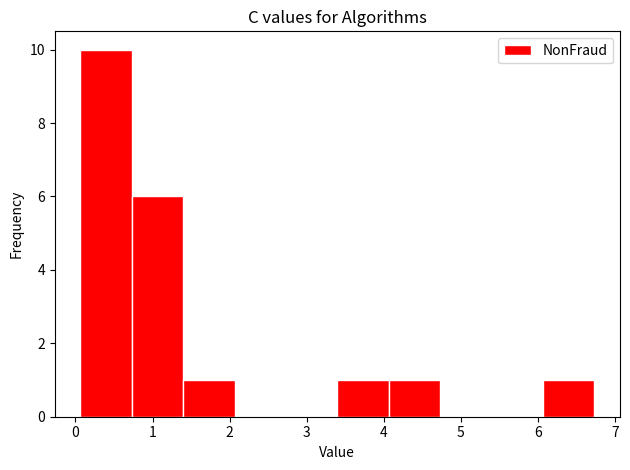

Over which range of the x-axis is the bar tallest?

0.1 to 0.7